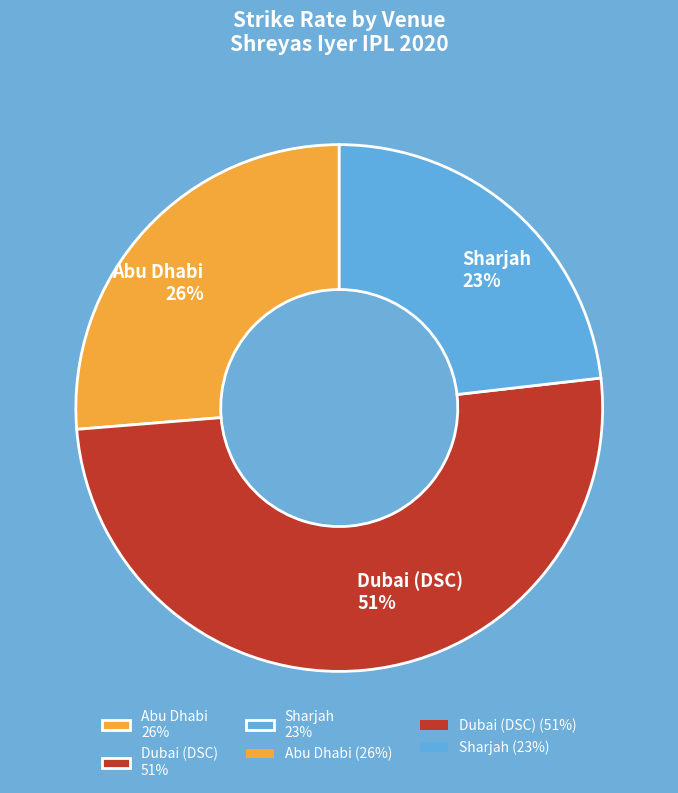

Rank the categories by value from lowest to highest.

Sharjah 23%, Abu Dhabi 26%, Dubai (DSC) 51%